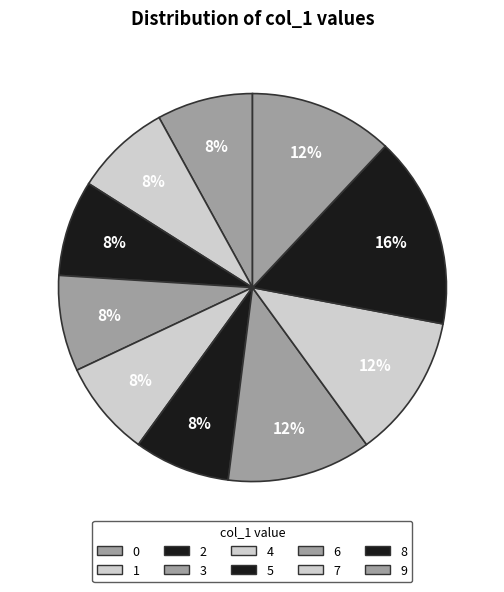

The 1 slice represents 8% of the pie. True or false?

True